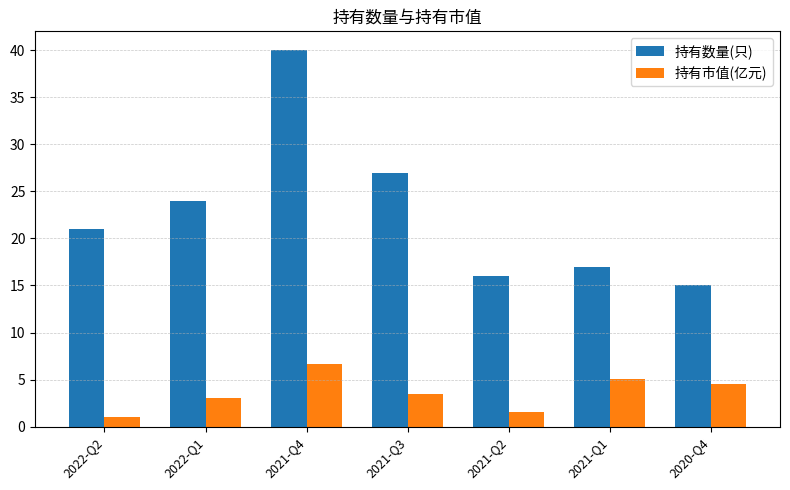

Is it true that 持有数量(只) equals 27.0 at 2021-Q3?

True